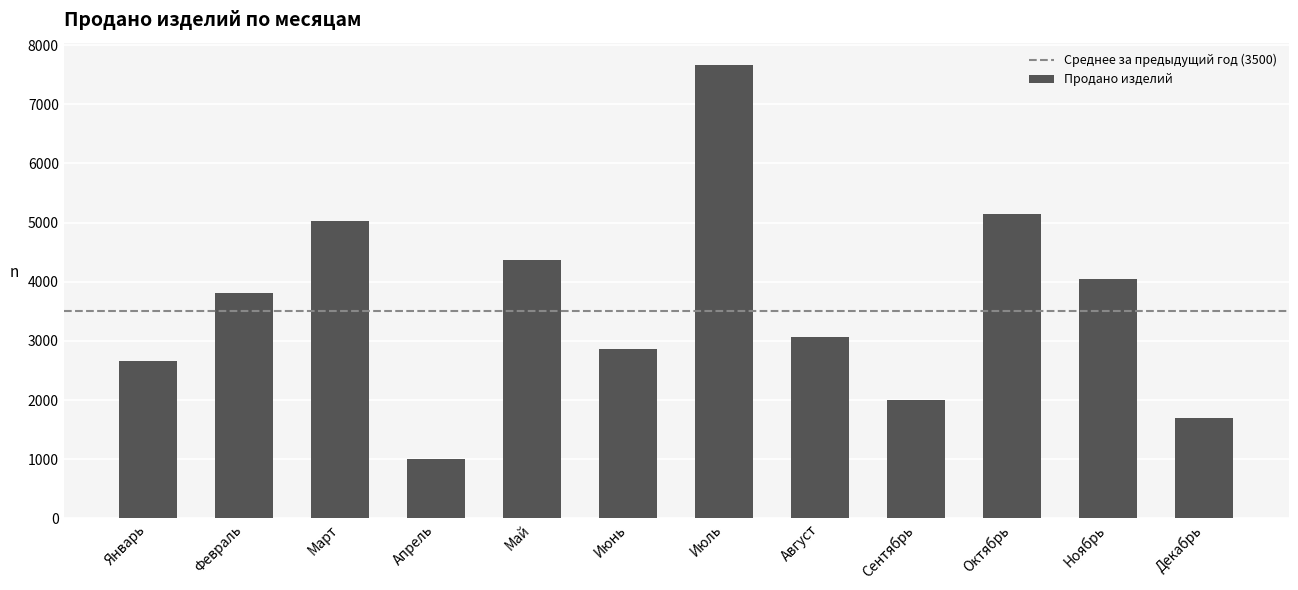

How many bars are there in total?

12